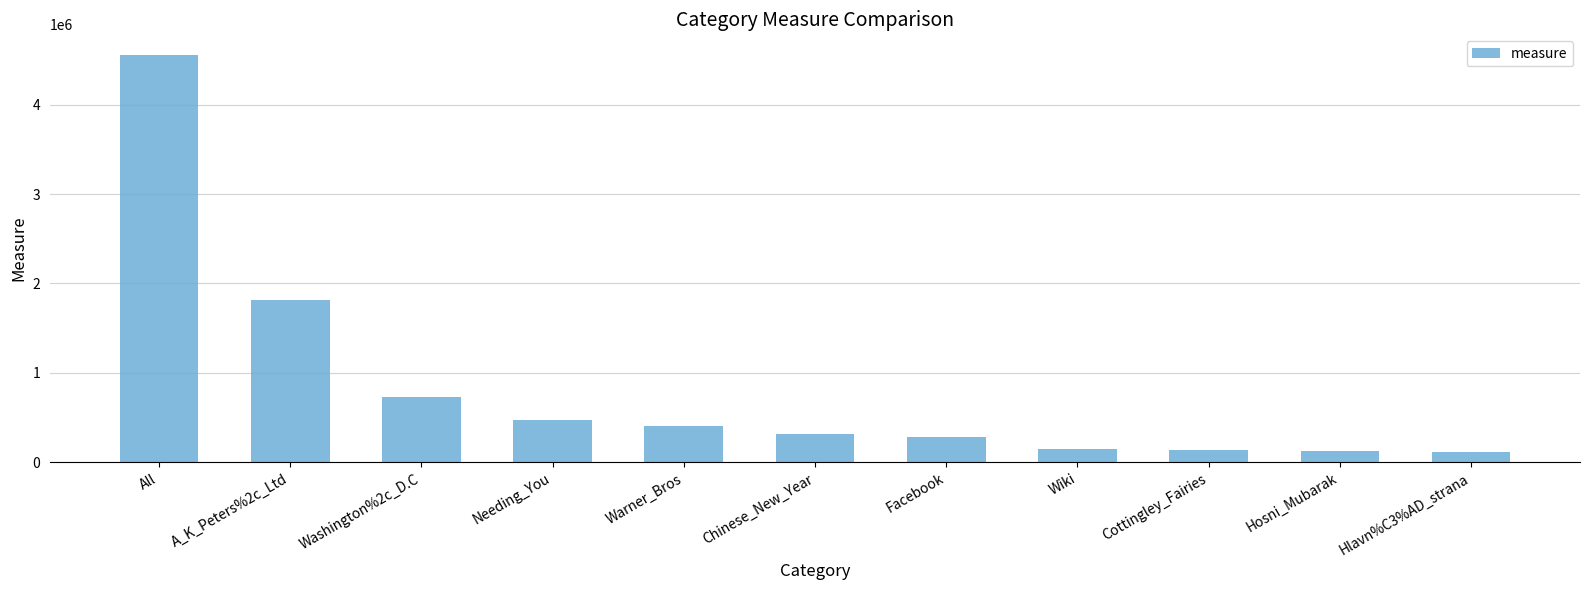

What is the ratio of the value at Warner_Bros to the value at Facebook?

1.4